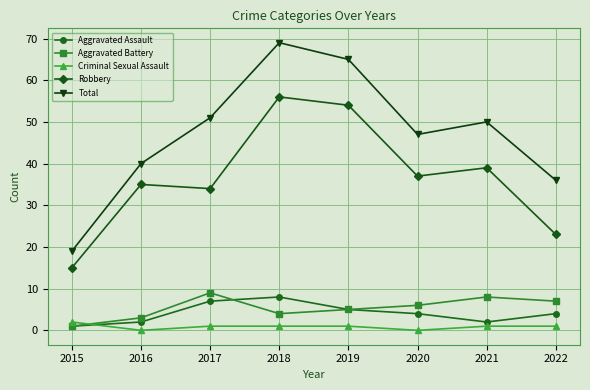

How many data points in Robbery are less than 37?

4